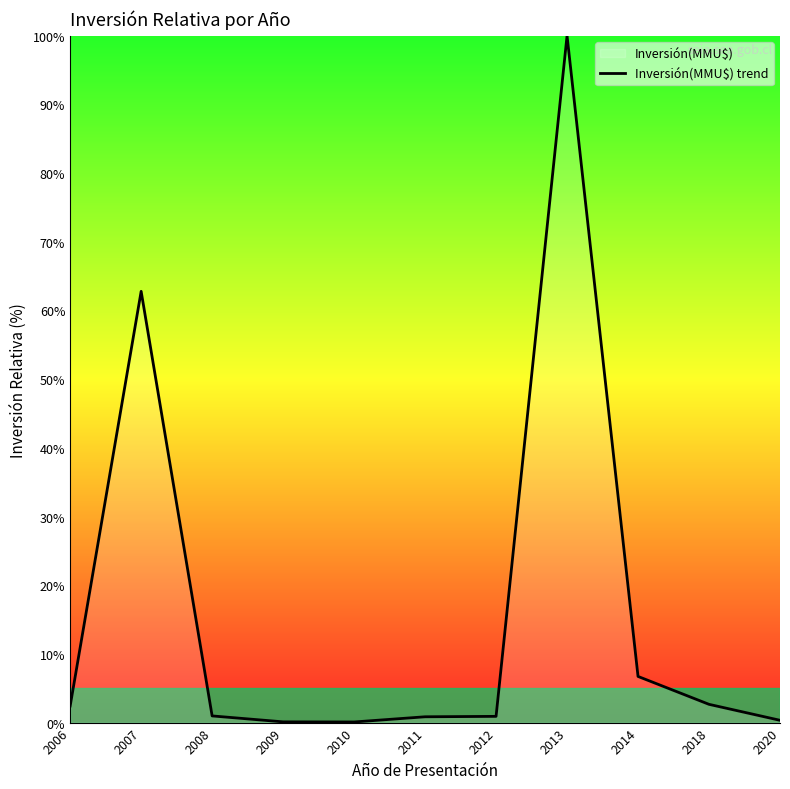

True or false: there are more than 2 points higher than both neighbors.

False